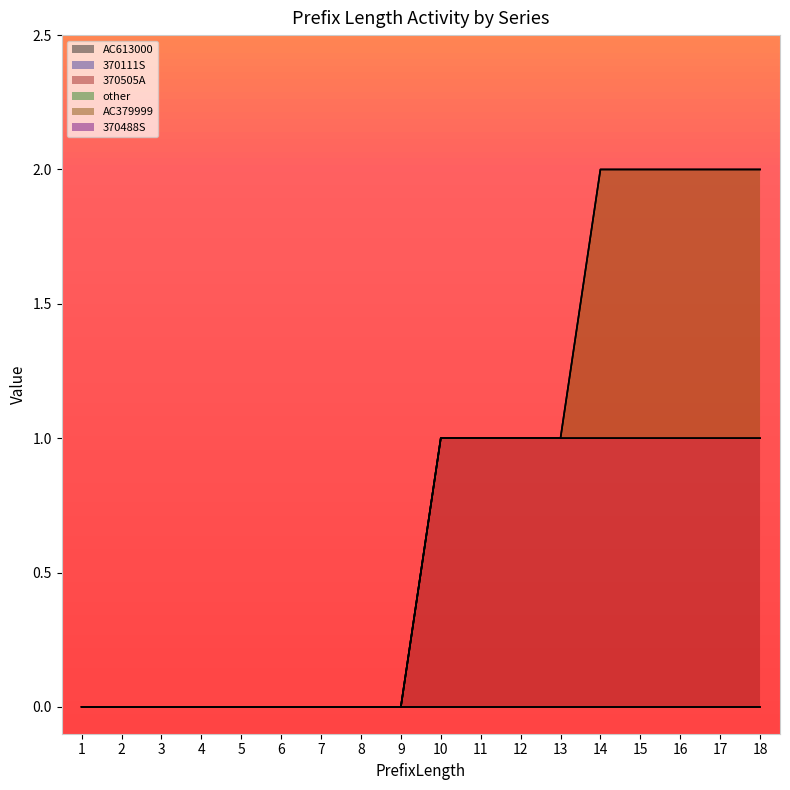

True or false: 370111S has more than 1 points higher than both neighbors.

False